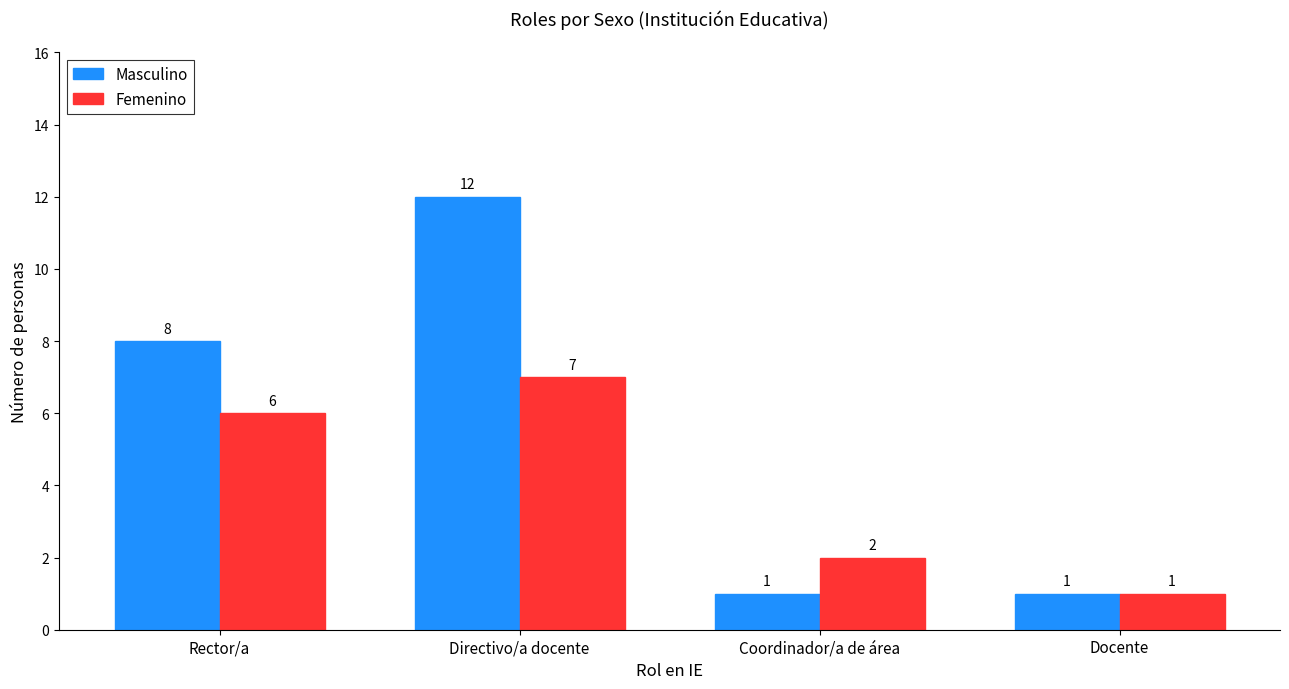

At which label does Masculino reach its peak?

Directivo/a docente